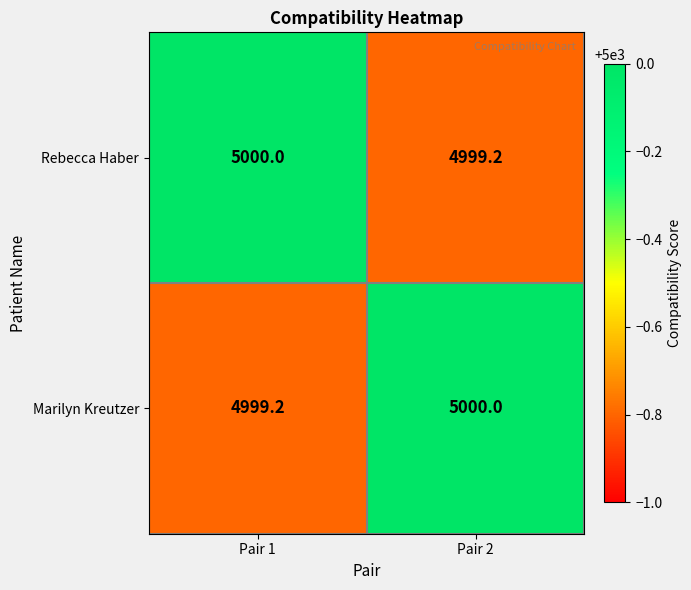

At how many categories does at least one series exceed 4999?

2